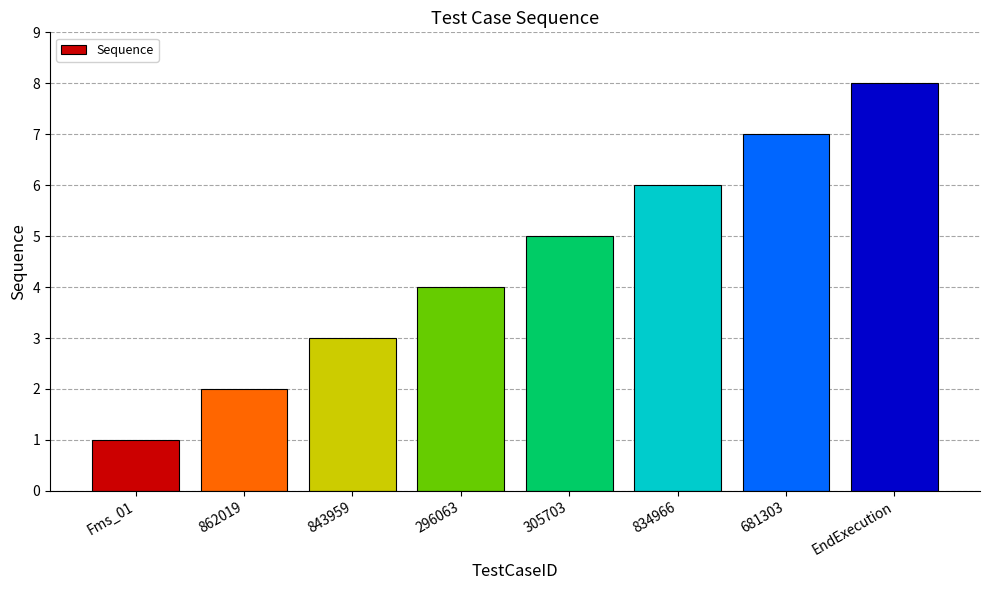

At which category does the chart reach its peak across all series?

EndExecution